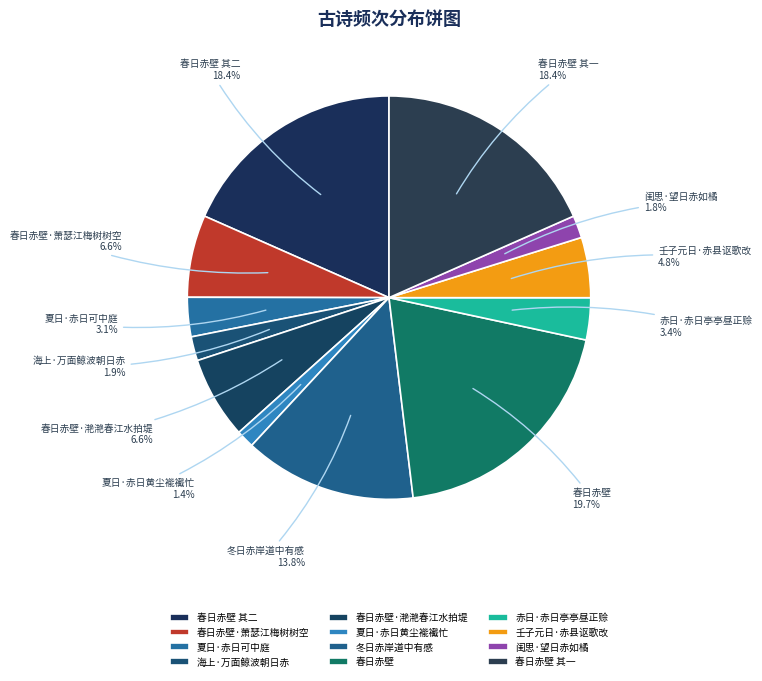

Is there a majority slice in this chart?

No